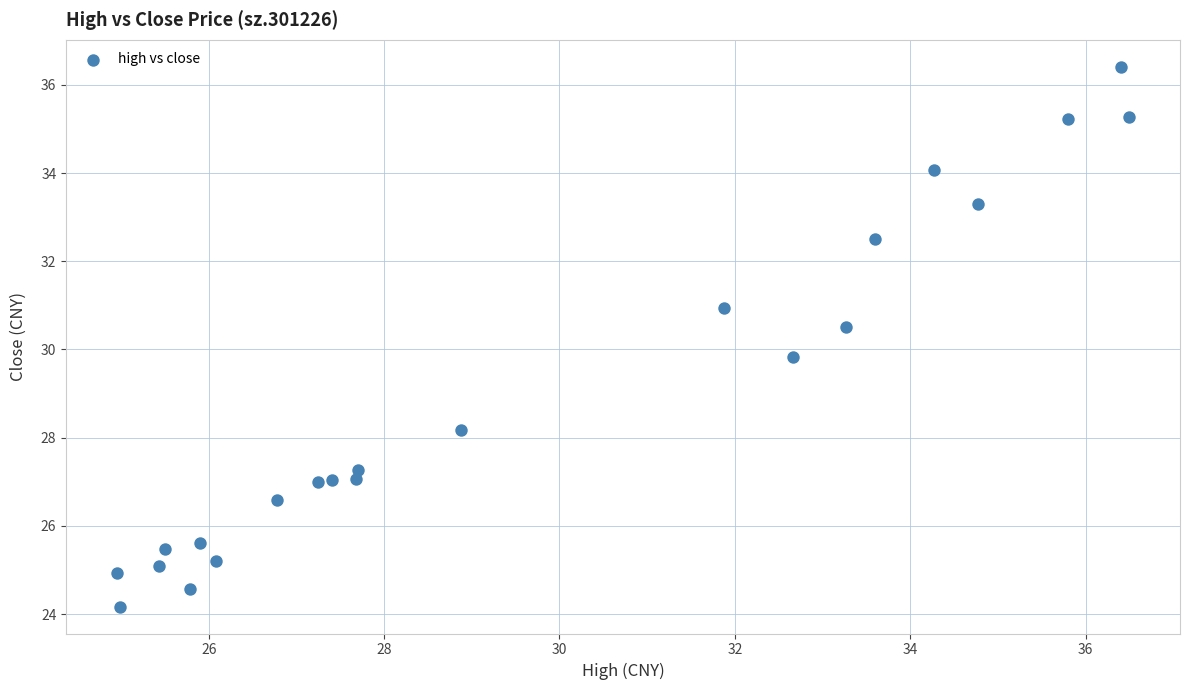

What is the range of X values (max minus min)?

11.6